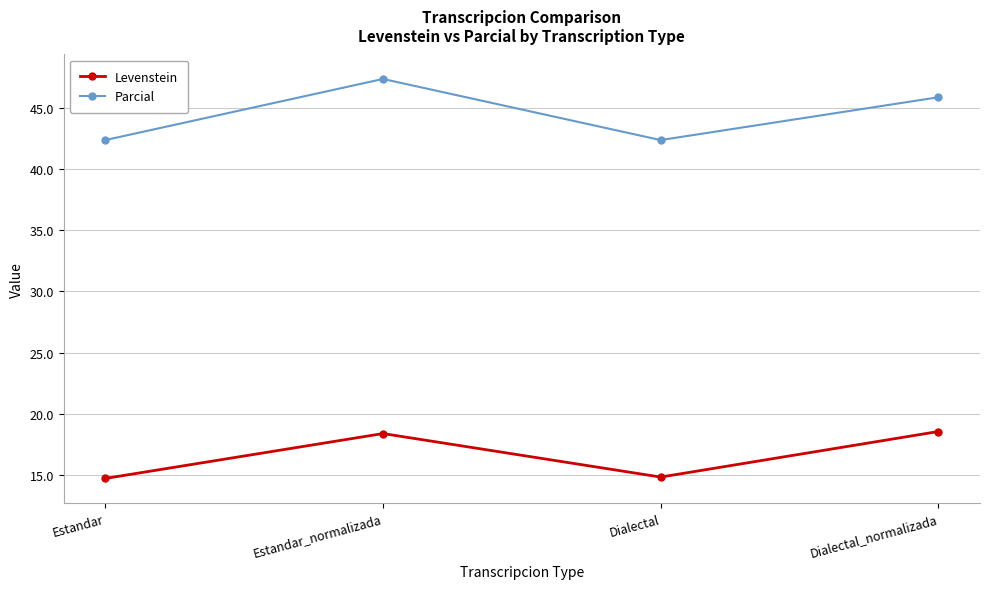

What is the highest value of the Parcial series?

47.4